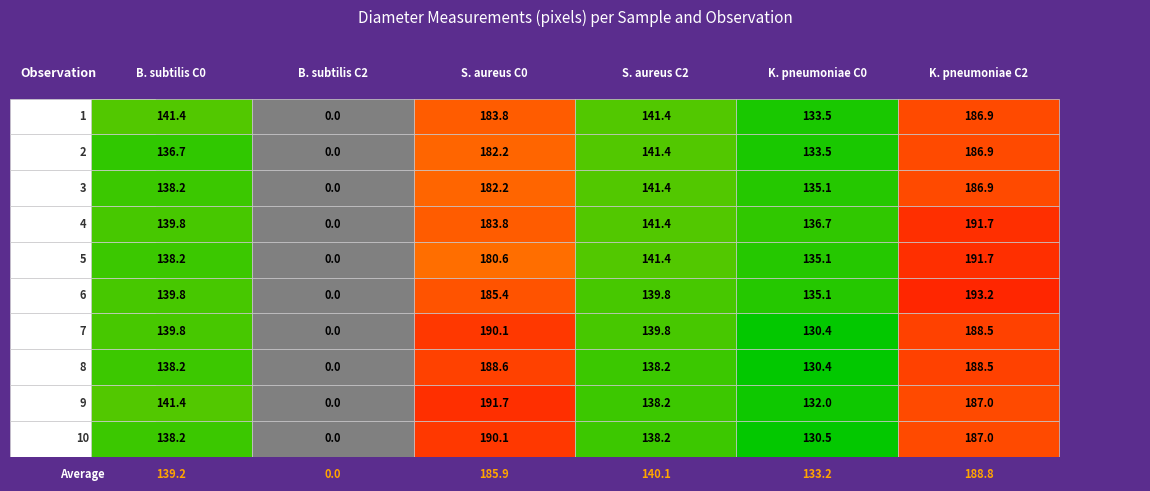

Reading right to left, list all the values displayed in this chart.

B. subtilis C0: 10=138.2	9=141.4	8=138.2	7=139.8	6=139.8	5=138.2	4=139.8	3=138.2	2=136.7	1=141.4
B. subtilis C2: 10=0.0	9=0.0	8=0.0	7=0.0	6=0.0	5=0.0	4=0.0	3=0.0	2=0.0	1=0.0
S. aureus C0: 10=190.1	9=191.7	8=188.6	7=190.1	6=185.4	5=180.6	4=183.8	3=182.2	2=182.2	1=183.8
S. aureus C2: 10=138.2	9=138.2	8=138.2	7=139.8	6=139.8	5=141.4	4=141.4	3=141.4	2=141.4	1=141.4
K. pneumoniae C0: 10=130.5	9=132.0	8=130.4	7=130.4	6=135.1	5=135.1	4=136.7	3=135.1	2=133.5	1=133.5
K. pneumoniae C2: 10=187.0	9=187.0	8=188.5	7=188.5	6=193.2	5=191.7	4=191.7	3=186.9	2=186.9	1=186.9